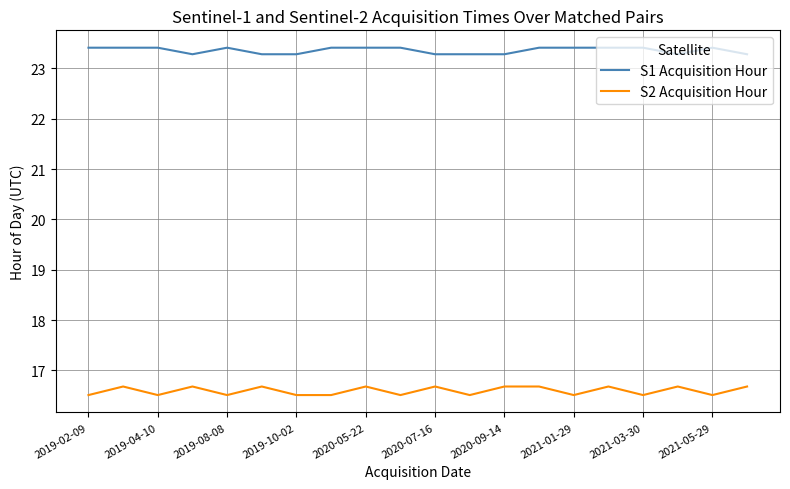

List the series in order of their peak value, lowest first.

S2 Acquisition Hour, S1 Acquisition Hour